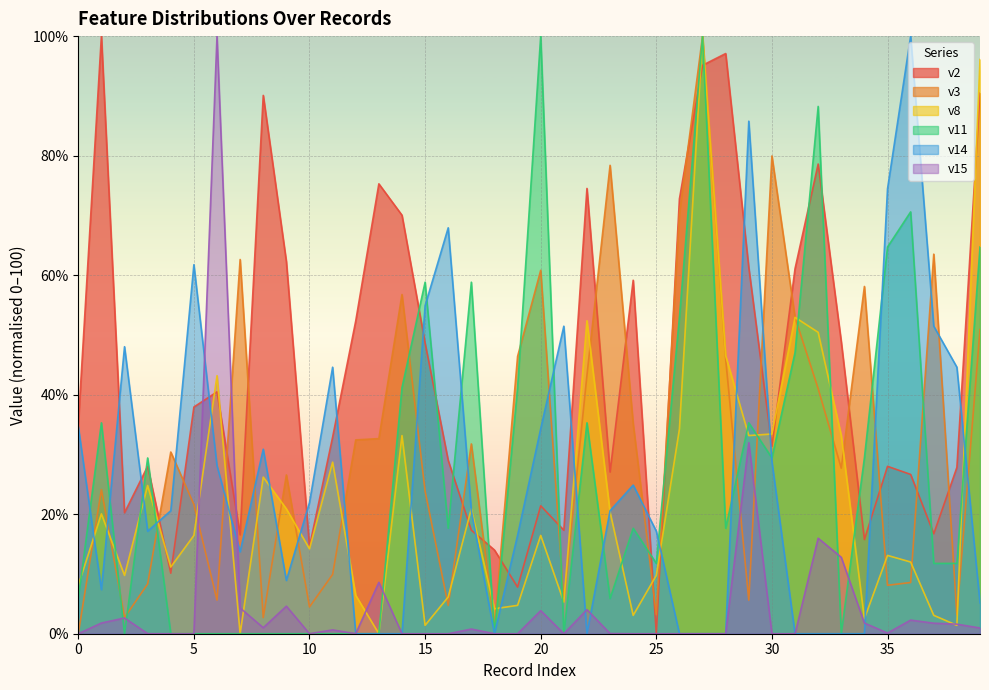

Is it true that v8 equals 11.2 at 4?

True